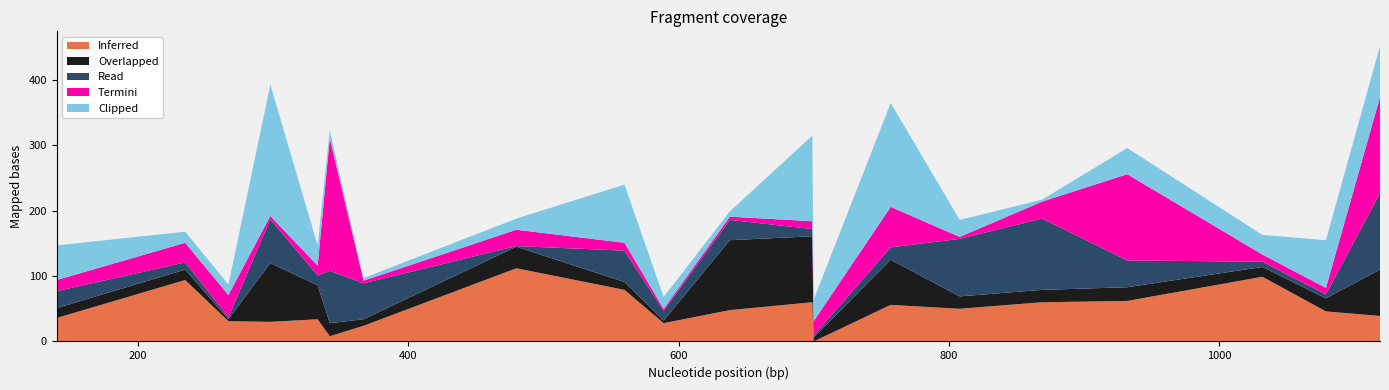

Reading left to right, extract all data points from this chart.

Inferred: 140=36	235=94	267=31	298=30	333=34	342=8	367=24	480=112	560=79	589=28	638=48	699=60	700=0	757=56	808=50	869=60	932=62	1032=99	1079=46	1119=39
Overlapped: 140=15	235=16	267=3	298=90	333=52	342=20	367=10	480=33	560=12	589=4	638=107	699=101	700=6	757=69	808=19	869=19	932=21	1032=15	1079=20	1119=71
Read: 140=26	235=11	267=3	298=67	333=15	342=80	367=55	480=1	560=48	589=15	638=31	699=11	700=3	757=19	808=88	869=109	932=41	1032=8	1079=6	1119=117
Termini: 140=17	235=30	267=34	298=5	333=15	342=203	367=4	480=25	560=12	589=3	638=5	699=12	700=22	757=62	808=3	869=26	932=132	1032=11	1079=10	1119=147
Clipped: 140=53	235=17	267=16	298=201	333=31	342=12	367=4	480=17	560=89	589=18	638=8	699=131	700=33	757=159	808=26	869=3	932=40	1032=30	1079=73	1119=78